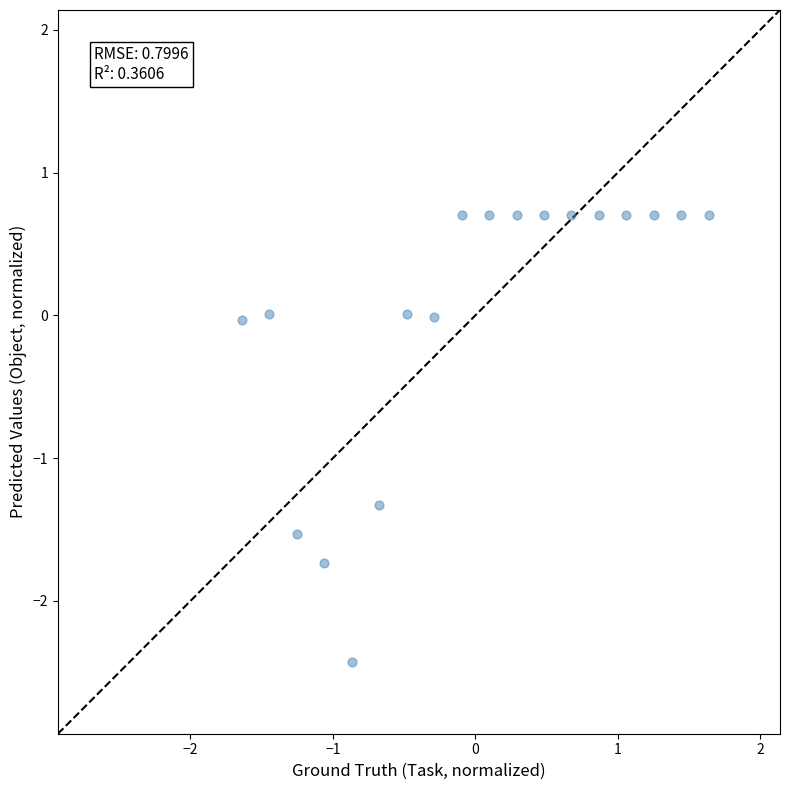

What is the range of X values (max minus min)?

3.3